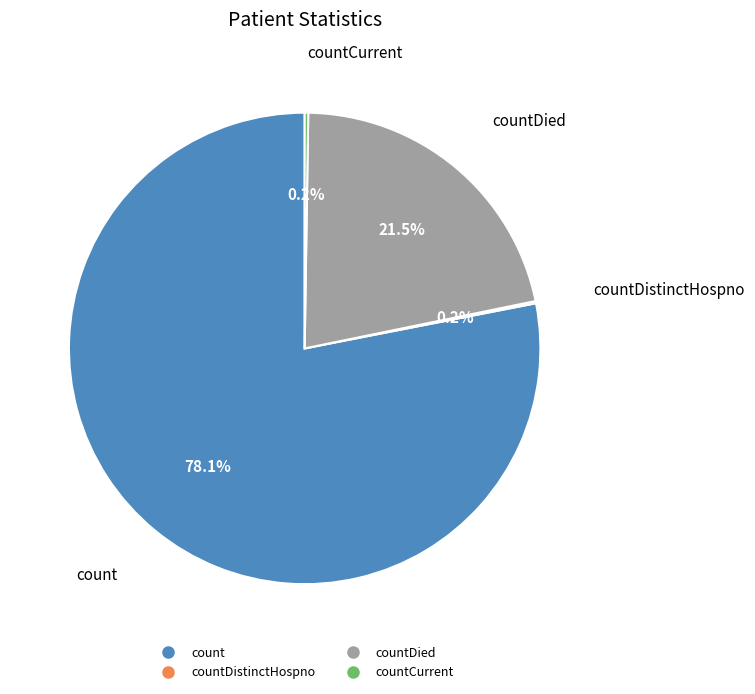

Is there any slice that represents more than half of the pie?

Yes